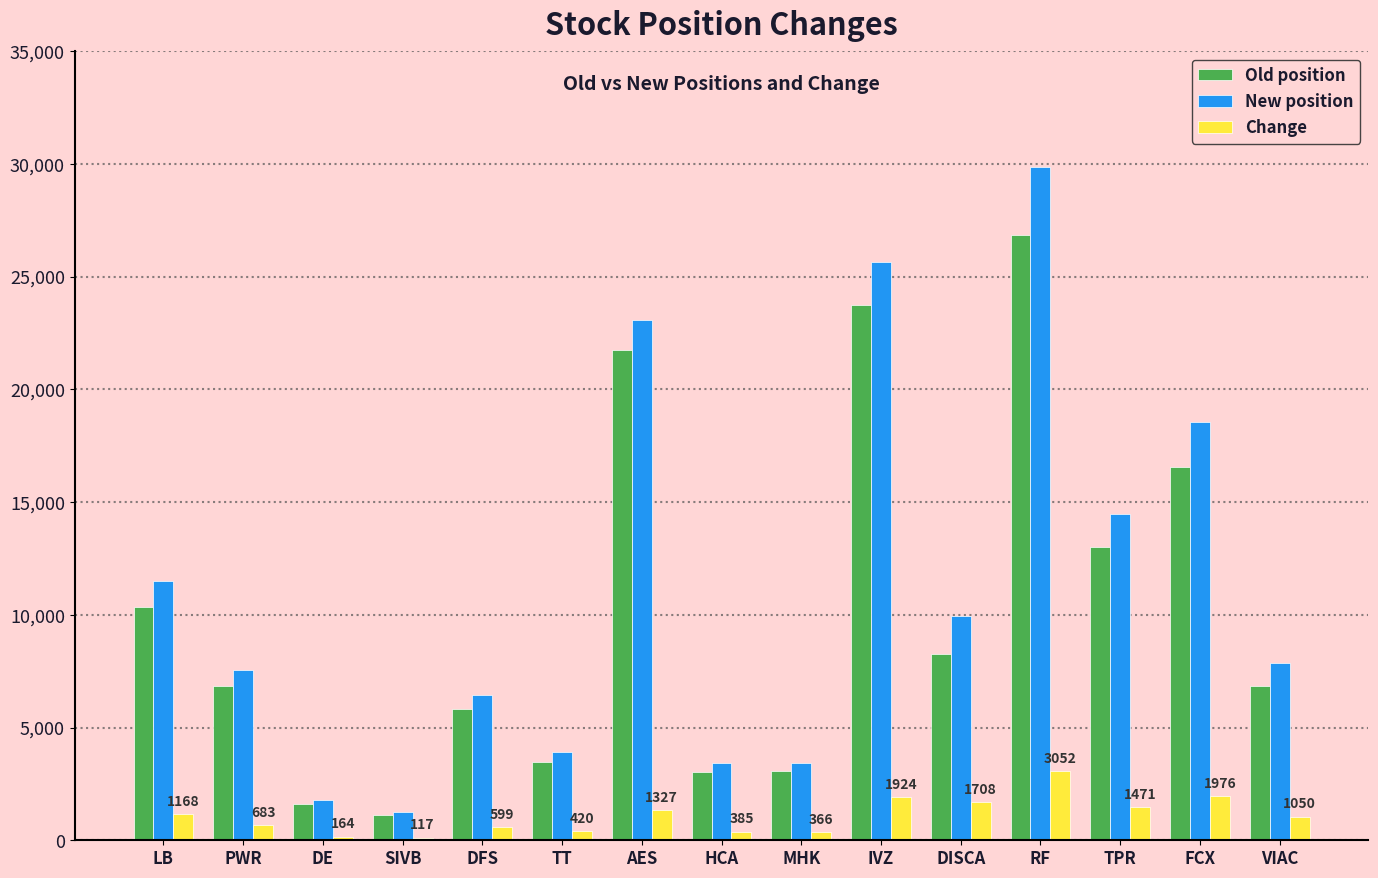

The value of Old position at VIAC is 6835. True or false?

True